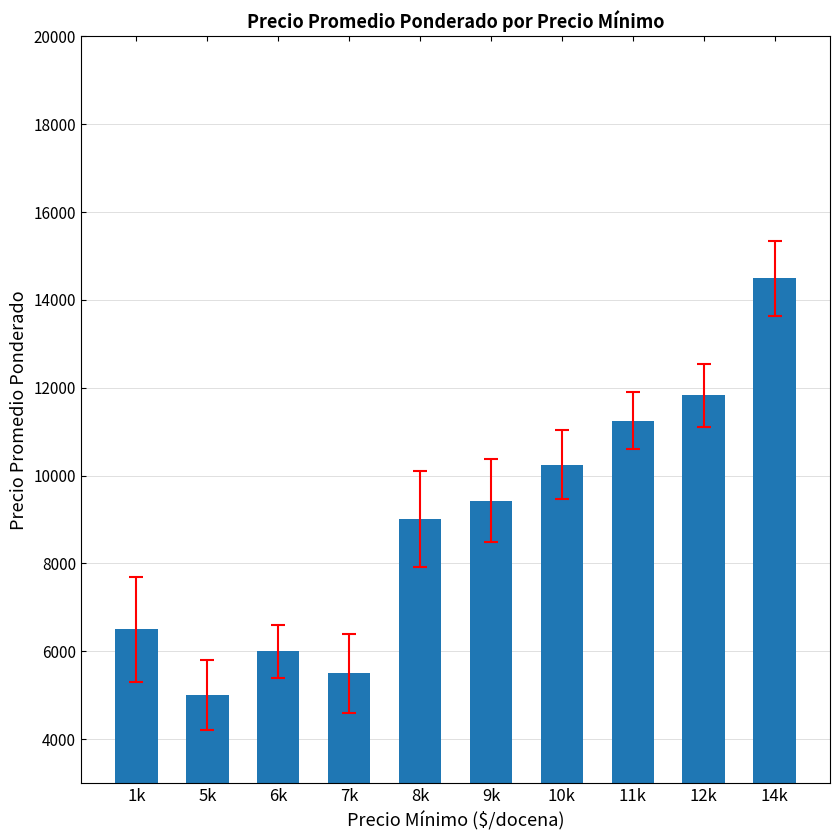

How many data points are less than 9432?

5